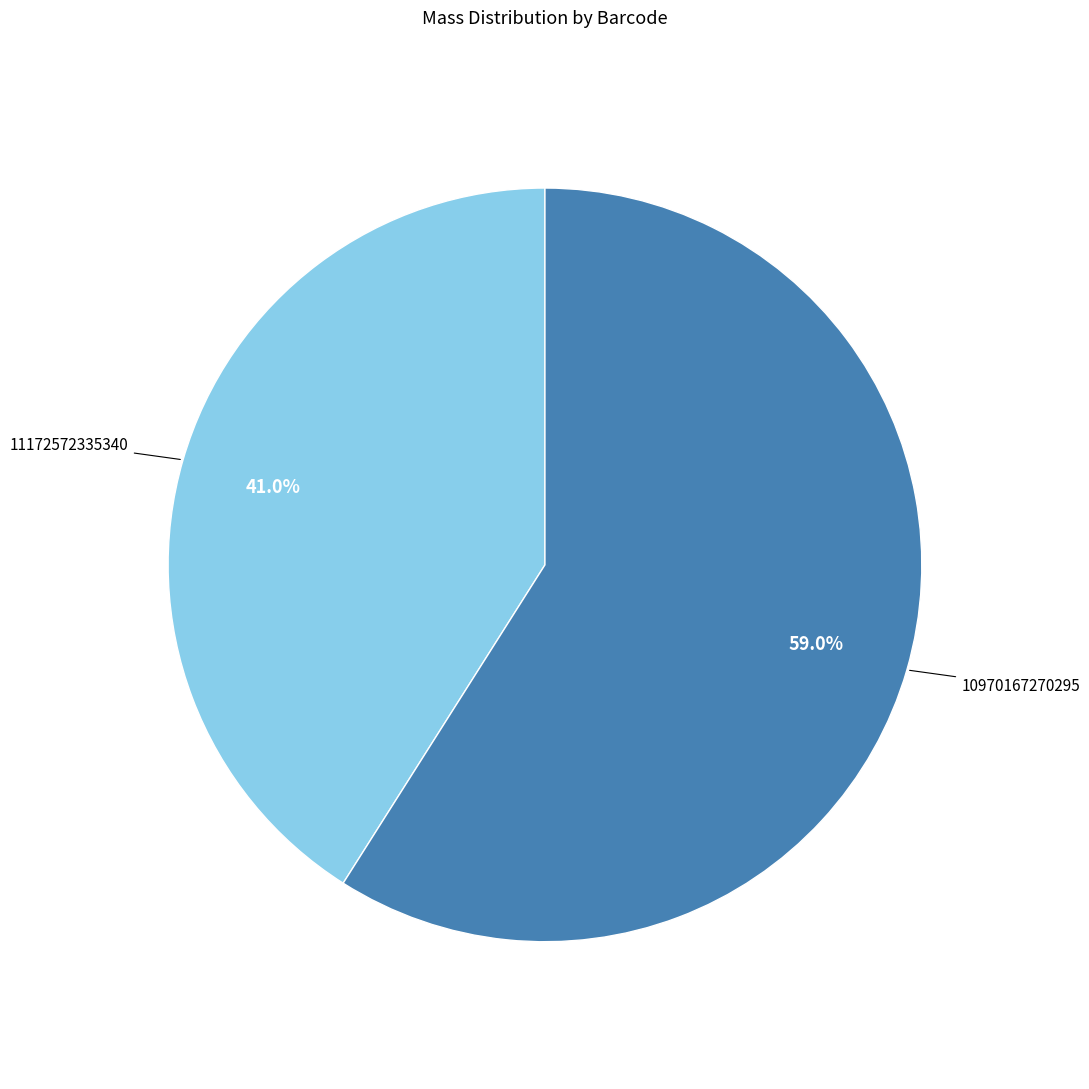

What percentage is the 10970167270295 slice, to the nearest percent?

59%